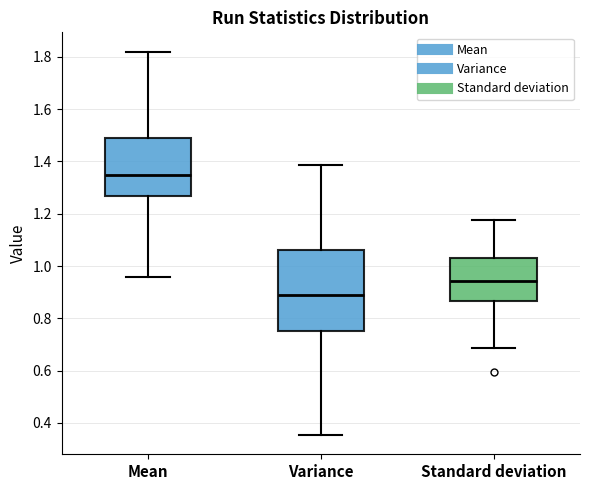

Which box is the tallest, from its lower edge to its upper edge?

Variance